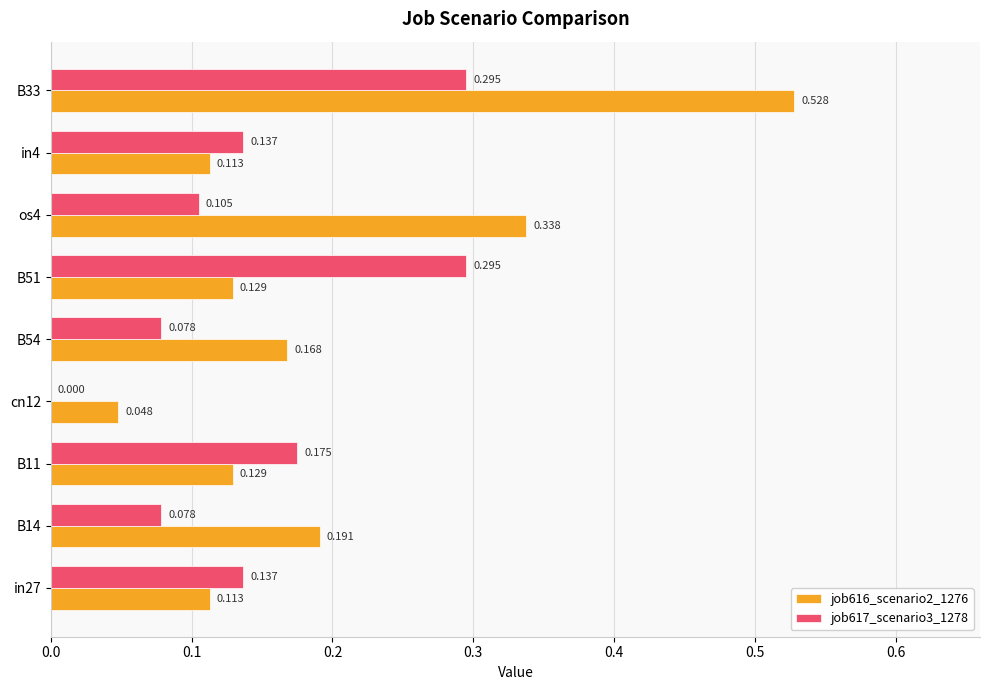

What are all the series names shown in the legend?

job616_scenario2_1276, job617_scenario3_1278